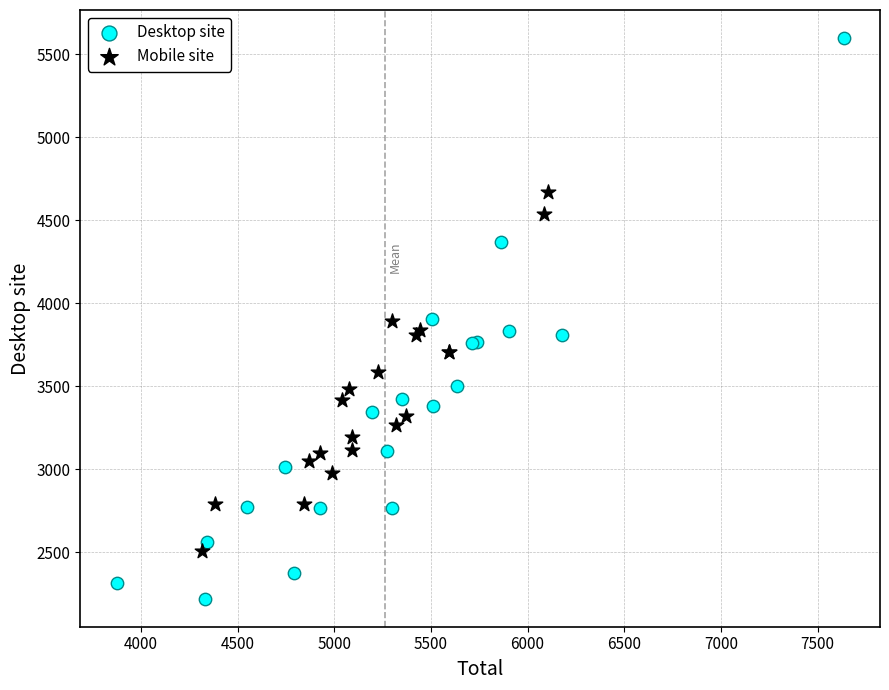

Which series contains the lowest Y value?

Desktop site